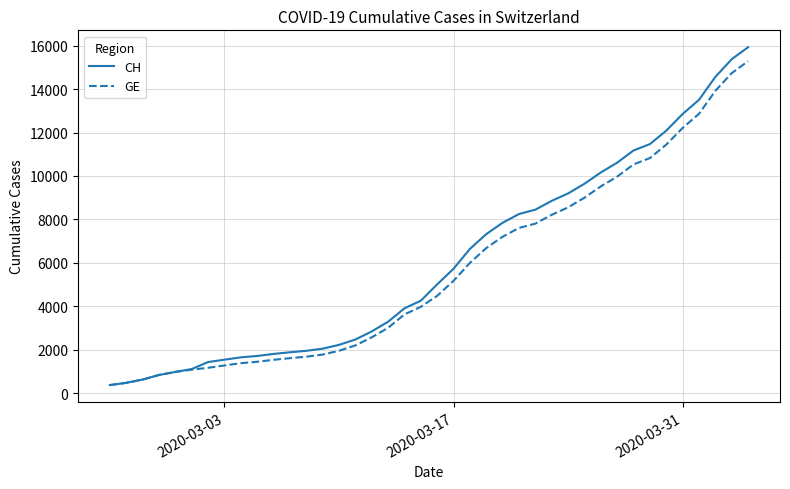

What is the greatest value displayed?

15926